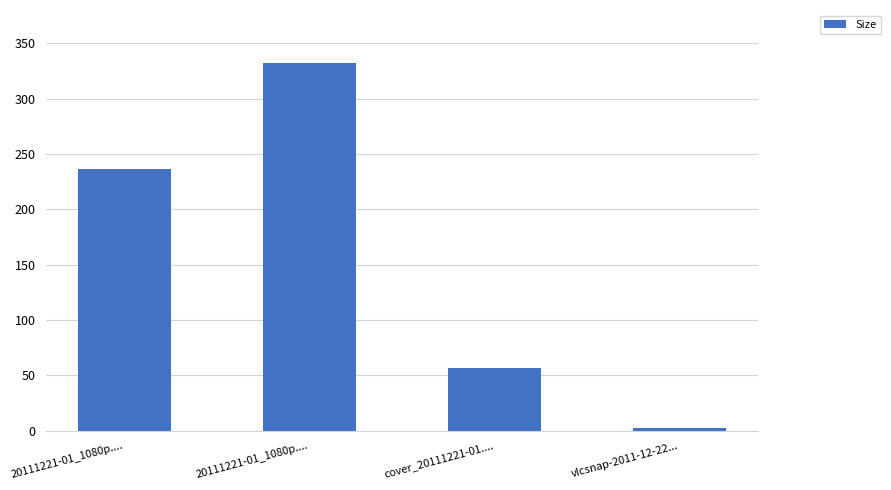

What is the difference between the maximum and minimum values?

330.0